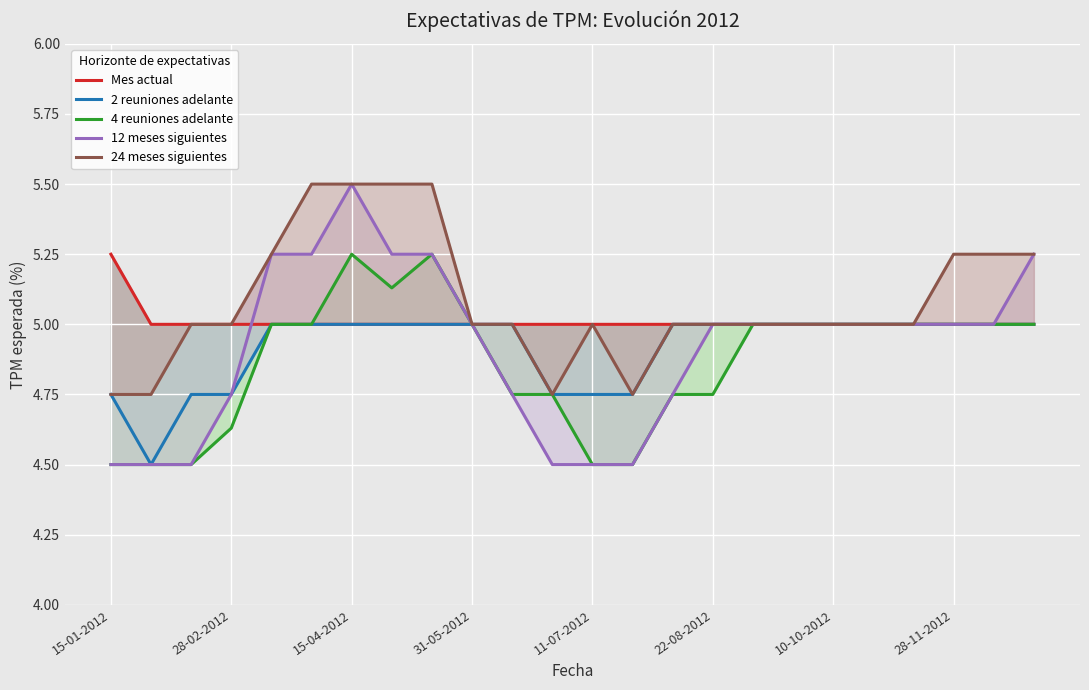

Count the 12 meses siguientes values in the range 4 to 5.

18